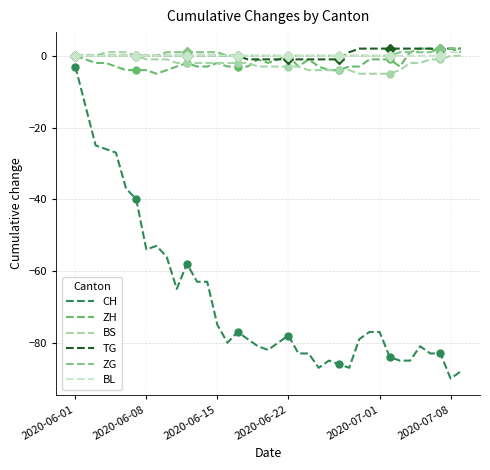

Which series has the largest range (max minus min)?

CH